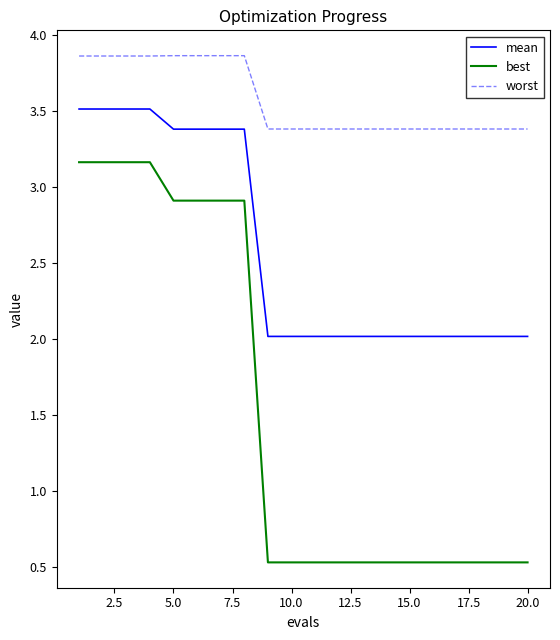

Does the chart display data point markers on the line(s)?

No